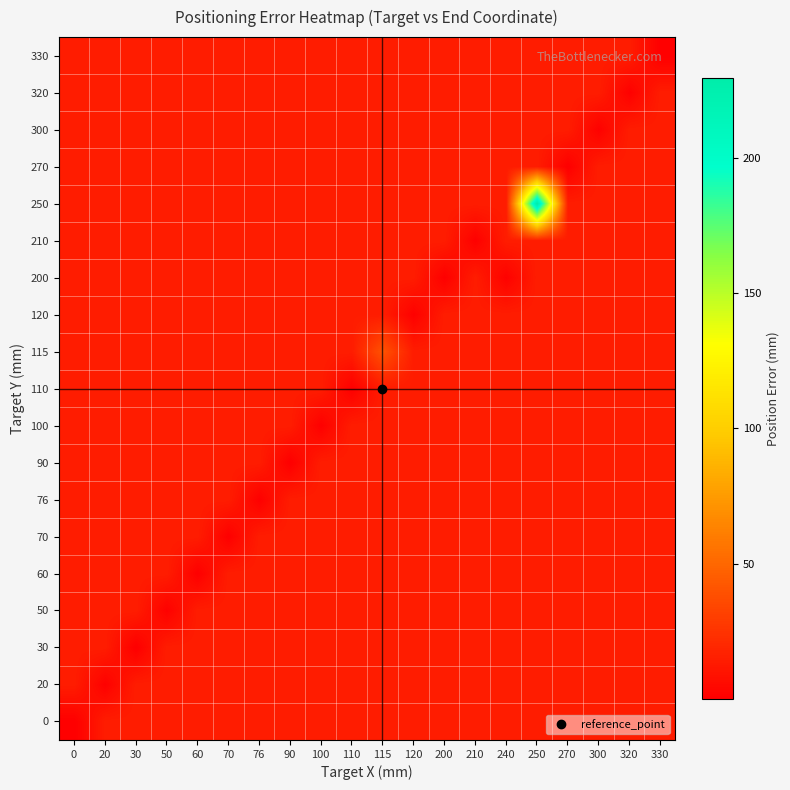

At which category is the sum across all series the highest?

250